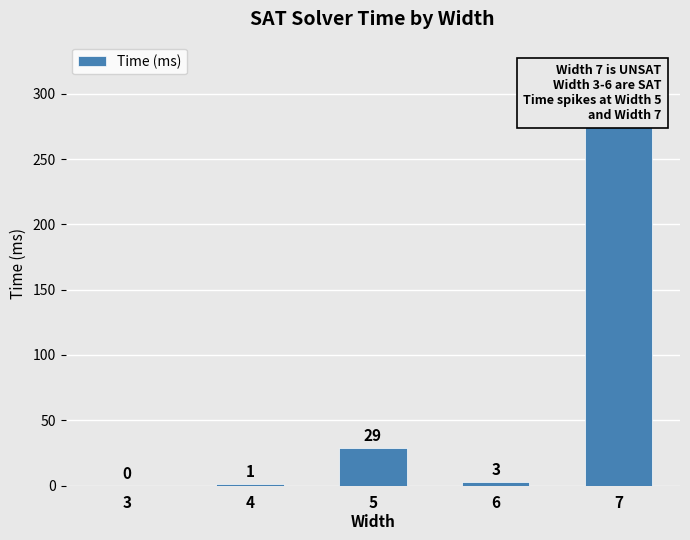

How many values are below 3?

2